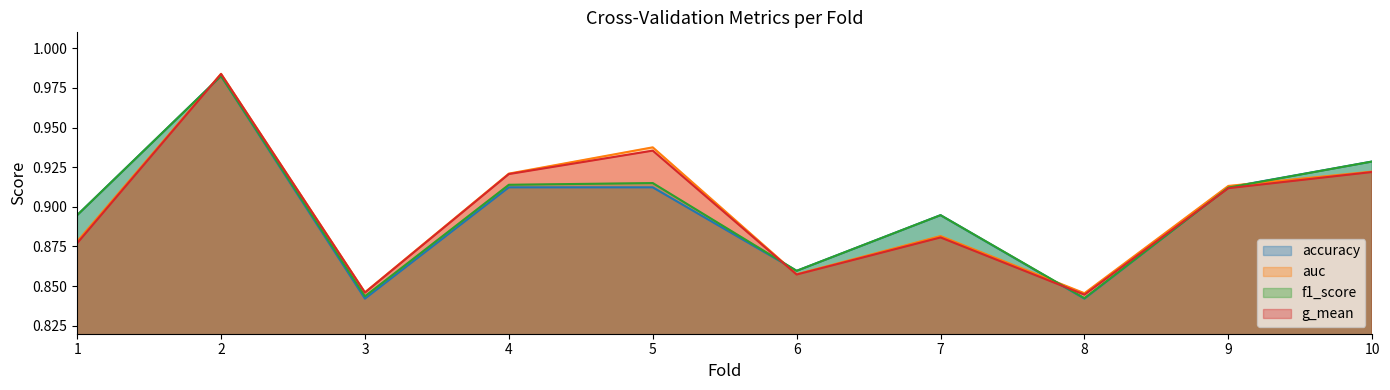

What is the difference between the second highest and minimum values in the f1_score series?

0.1